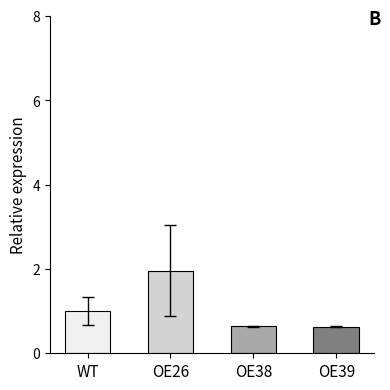

What is the difference between the second highest and second lowest values?

0.4